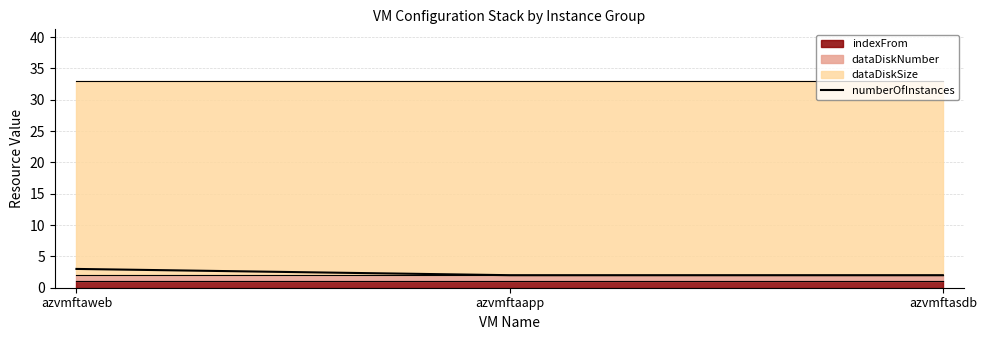

Which has a higher value, azvmftaweb or azvmftaapp?

azvmftaweb